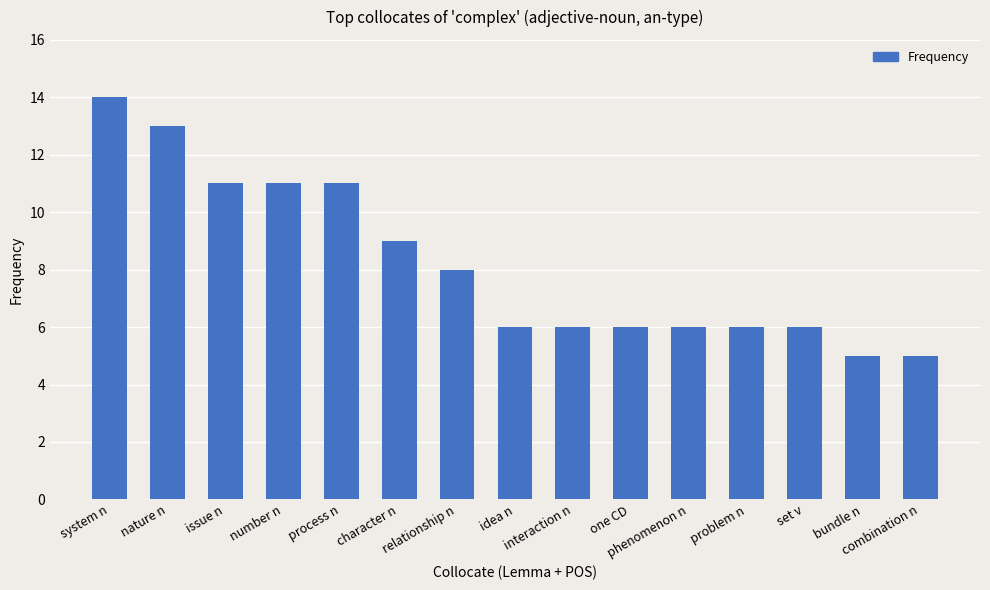

True or false: the data shows 8 at interaction n.

False